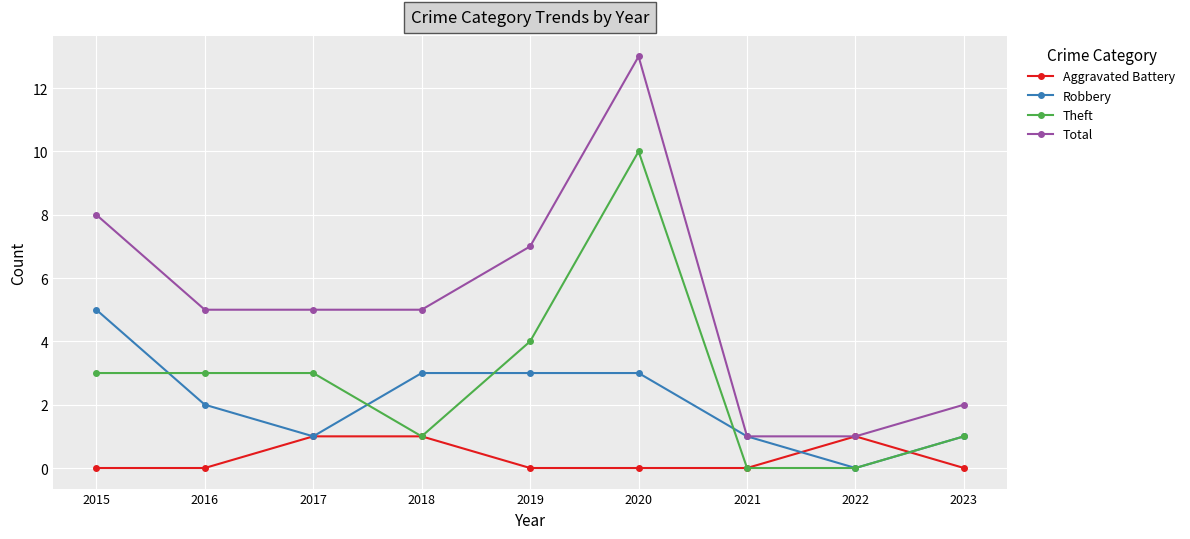

At which category is the sum across all series the highest?

2020